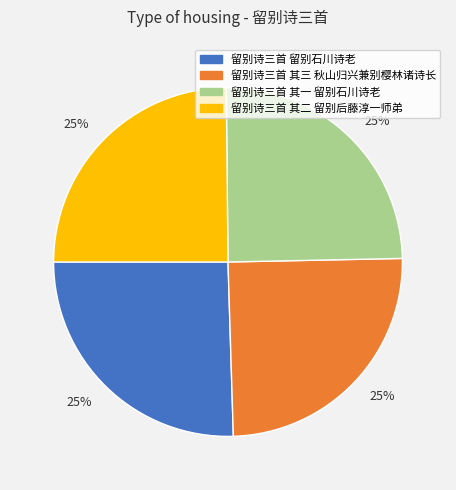

To the nearest percent, what is the average slice percentage?

25%